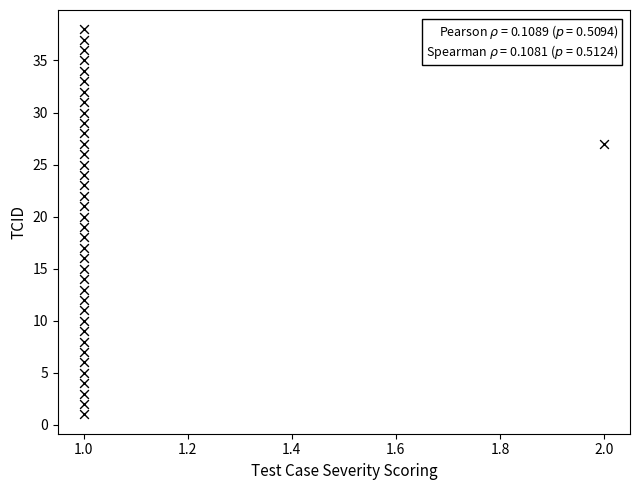

What is the range of Y values (max minus min)?

37